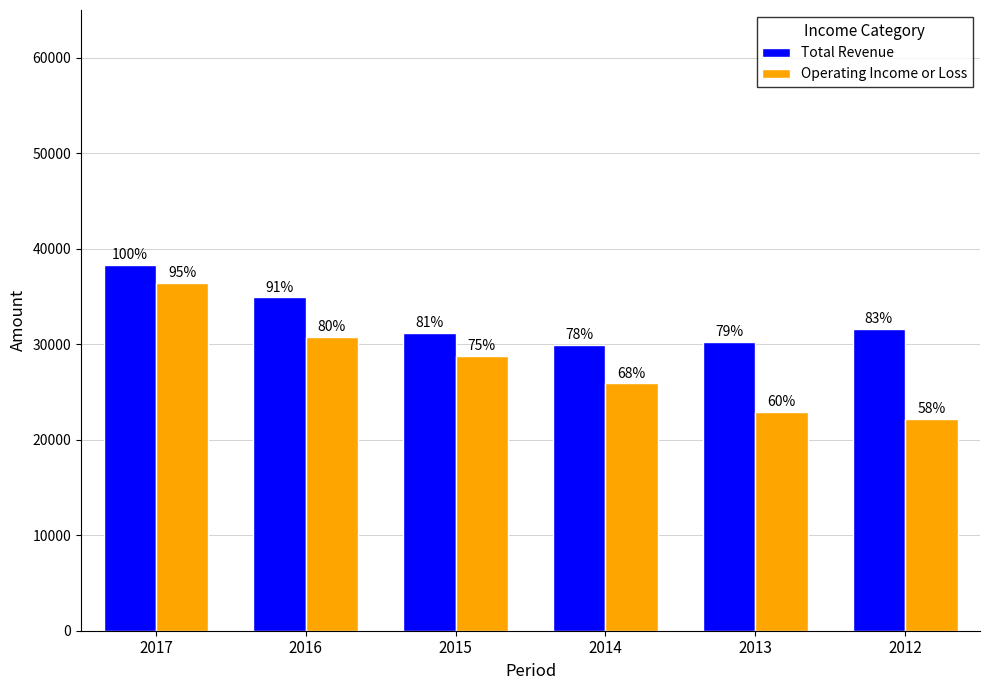

True or false: Total Revenue has a value of 31600 at 2012.

True